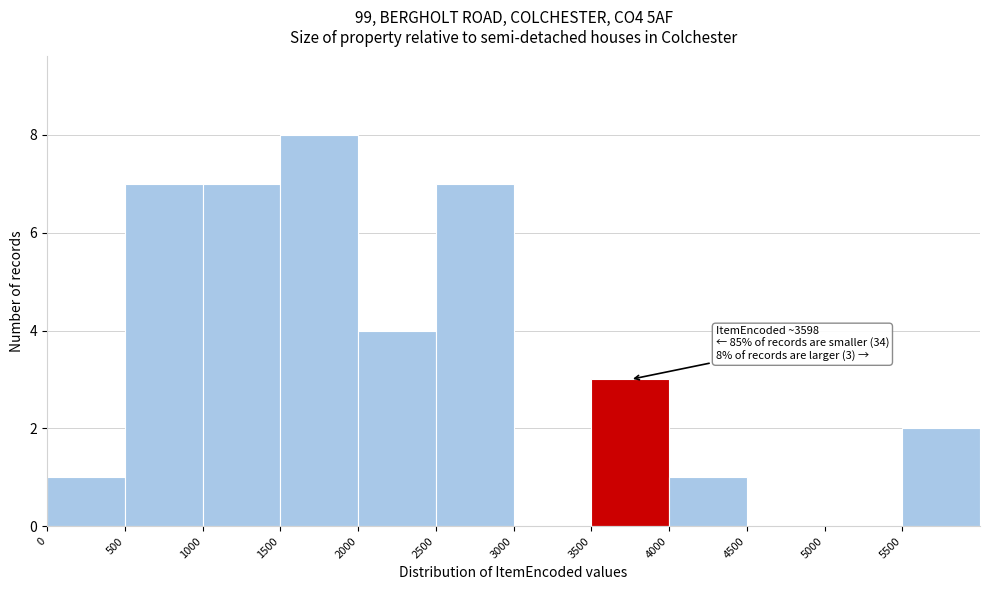

Over which range of the x-axis is the bar tallest?

1500 to 2000